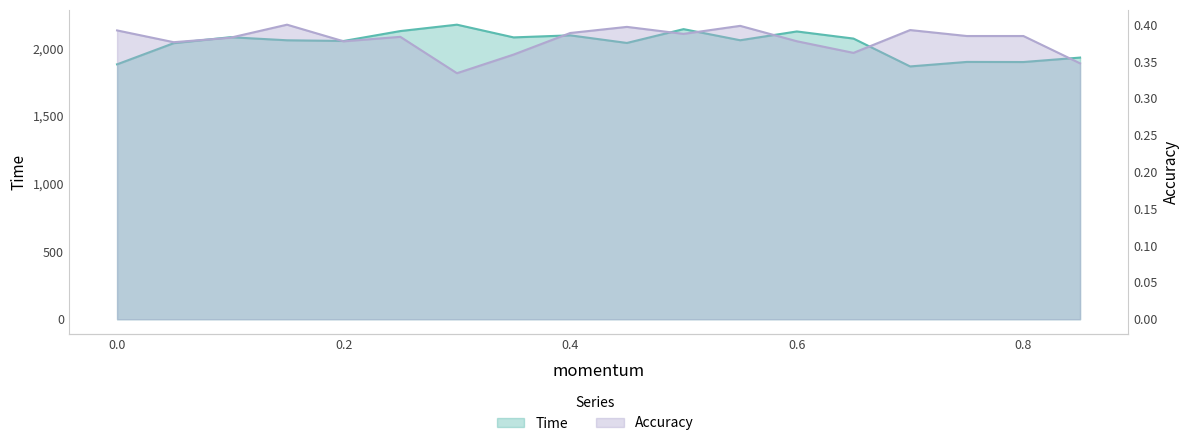

What are all the series names shown in the legend?

Time, Accuracy